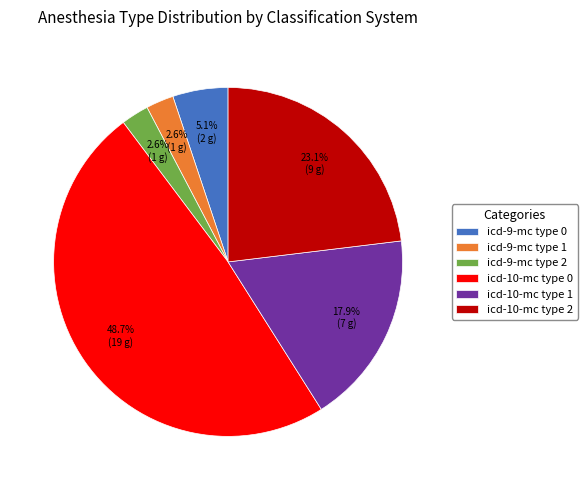

Between icd-10-mc type 1 and icd-9-mc type 1, which is larger?

icd-10-mc type 1